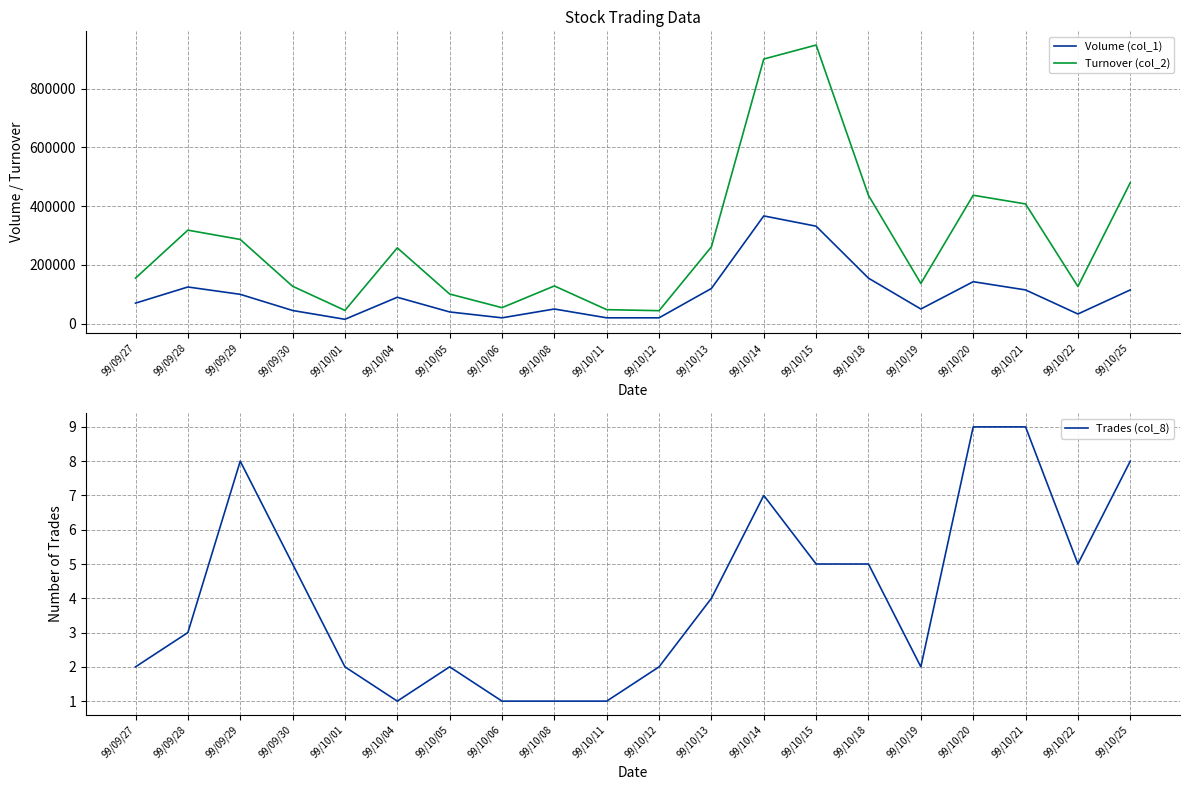

Where is the first local minimum for Volume (col_1)?

99/10/01